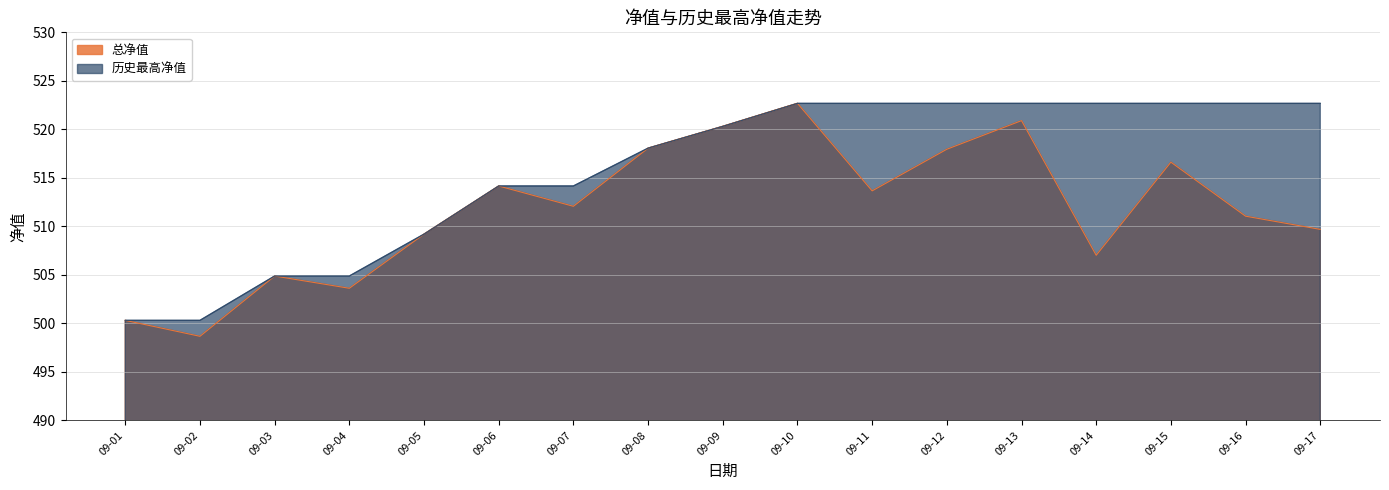

How many times do 总净值 and 历史最高净值 cross each other?

4